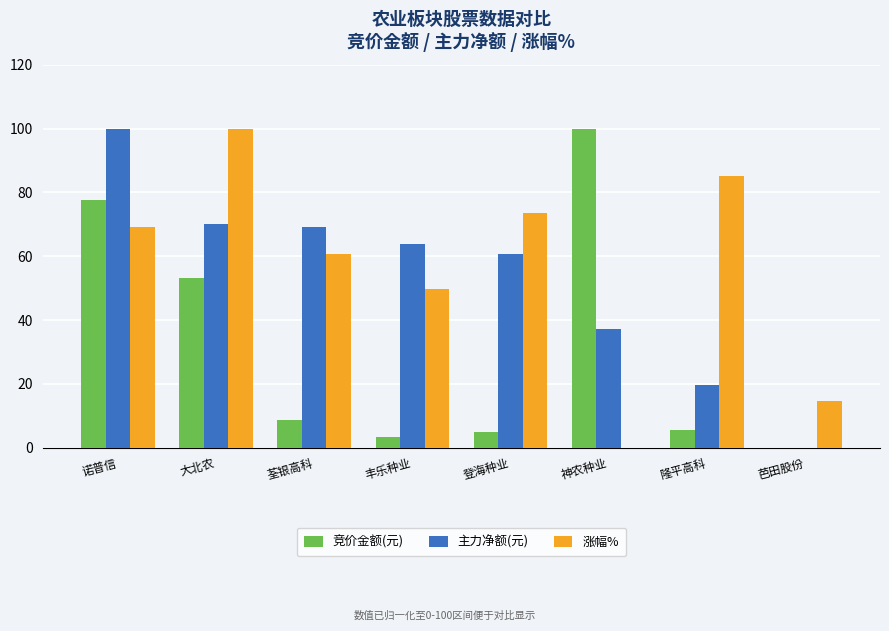

Which series changed the most between 诺普信 and 芭田股份?

主力净额(元)